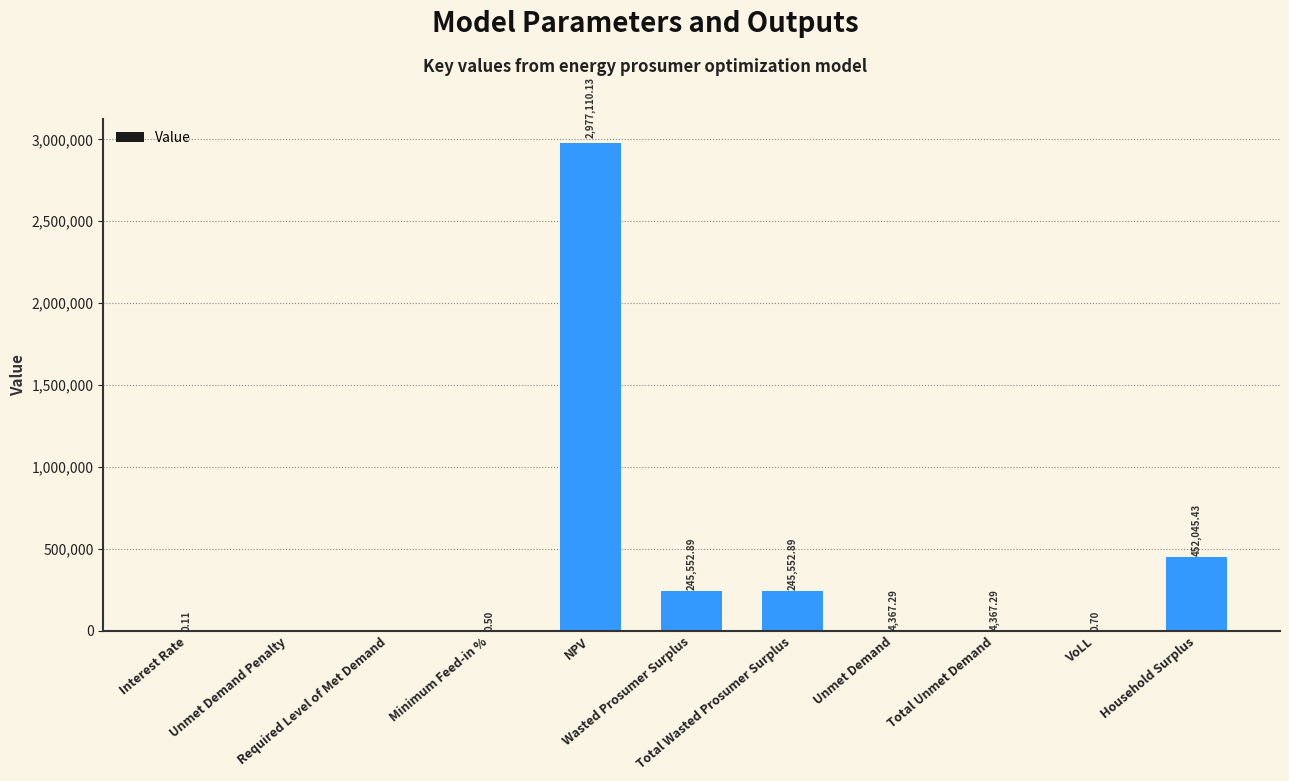

What is the sum of all values?

3928997.2